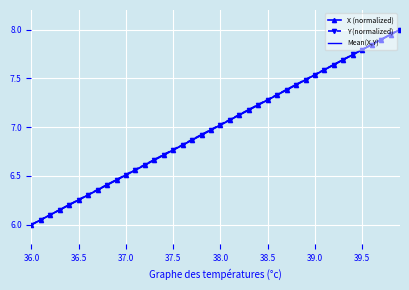

What is the difference between the second highest and minimum values in the X (normalized) series?

1.9